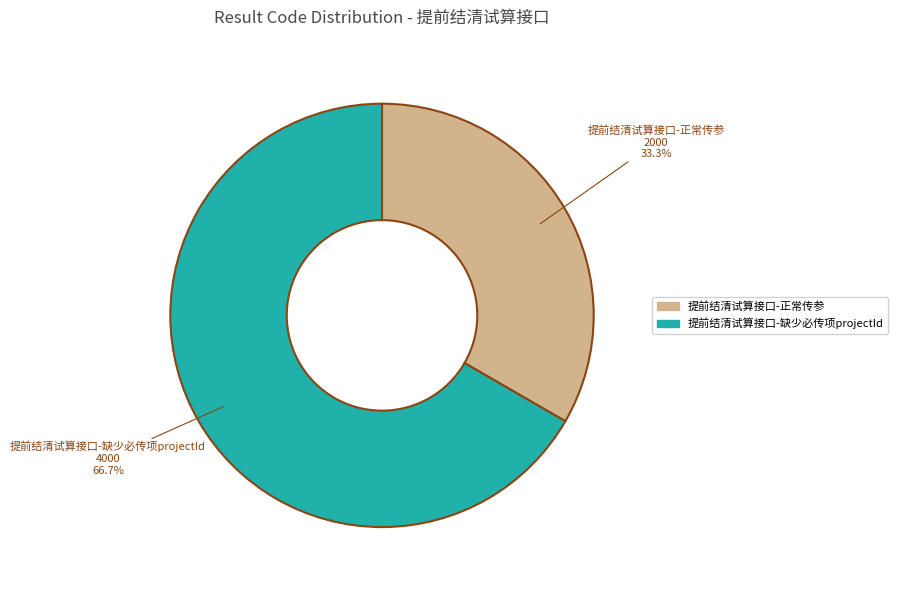

How many segments does this pie chart have?

2